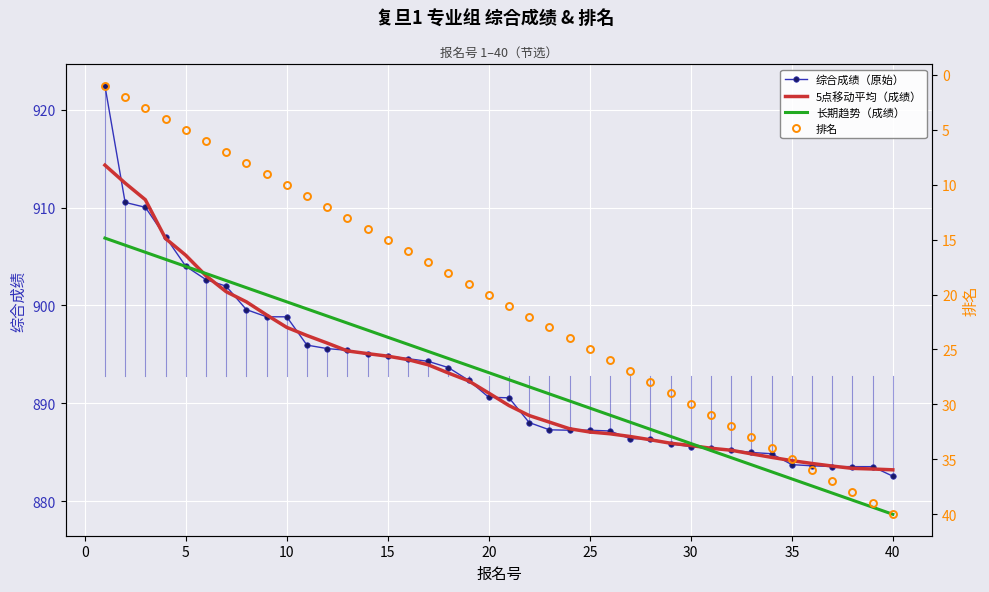

How many lines are shown in the chart?

4